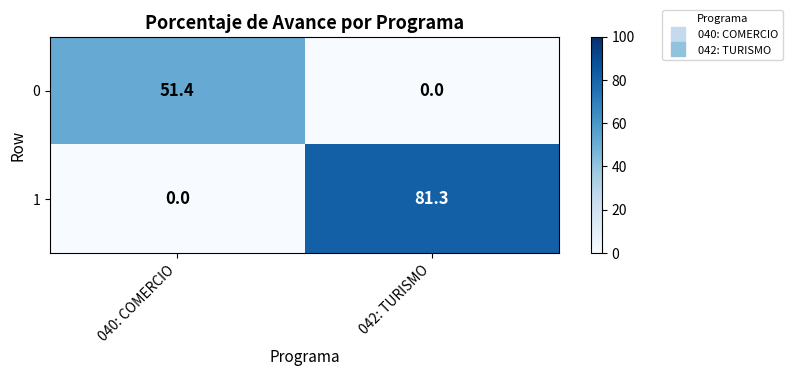

How many data points does each series have?

2